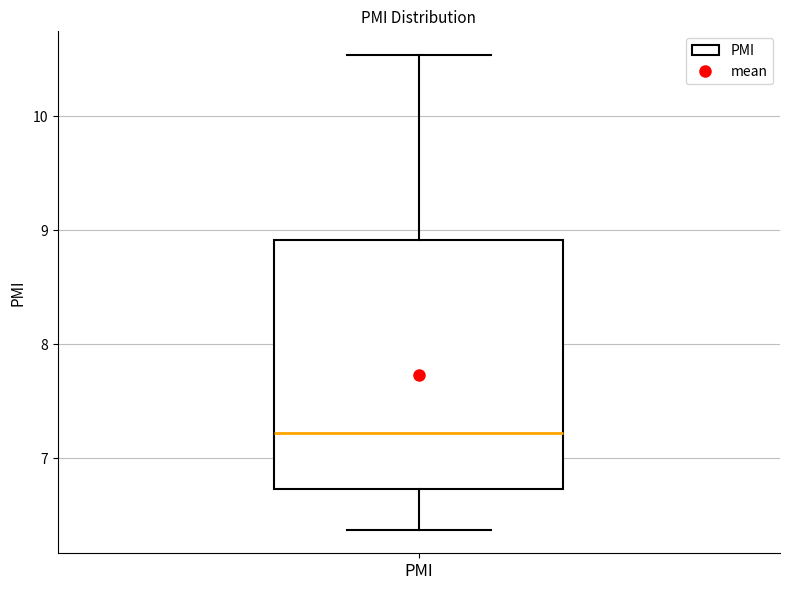

Read this box plot against the y-axis: the position of the median line, the range covered by the box, and the ends of both whiskers. The values are not printed on the chart, so give them approximately, as read against the axis.

median 7.2, box 6.7 to 8.9, whiskers 6.4 to 10.5